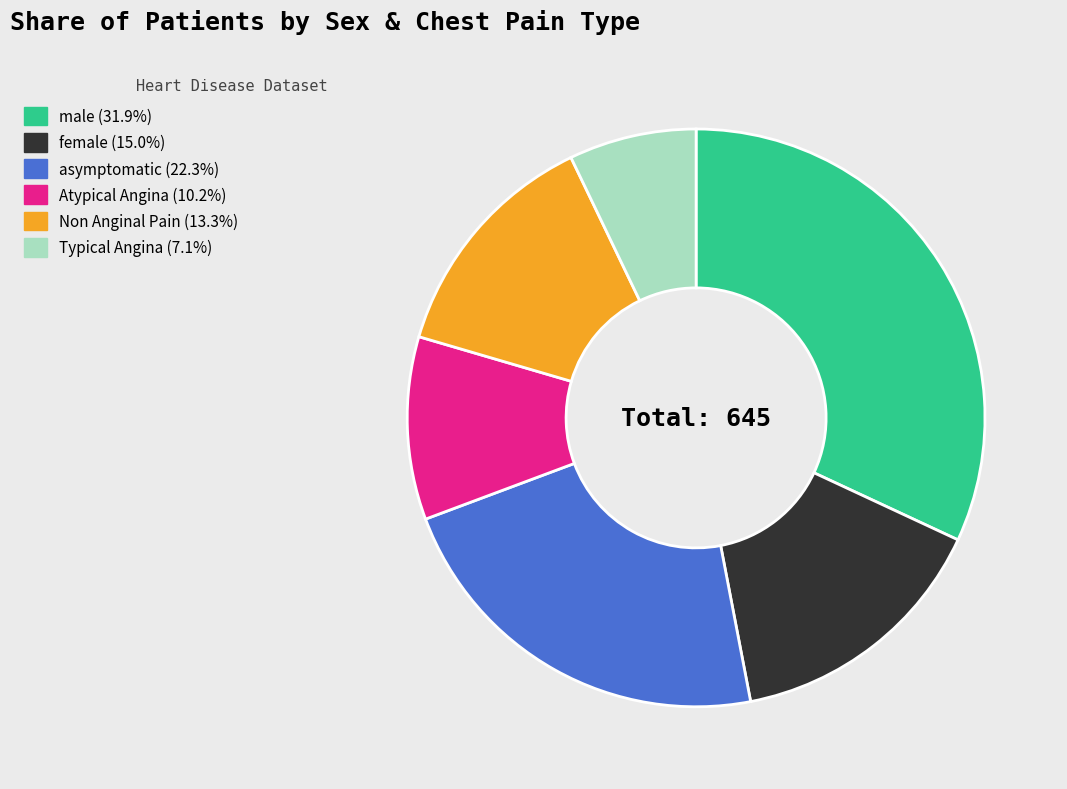

Does female account for over 50% of the chart?

No